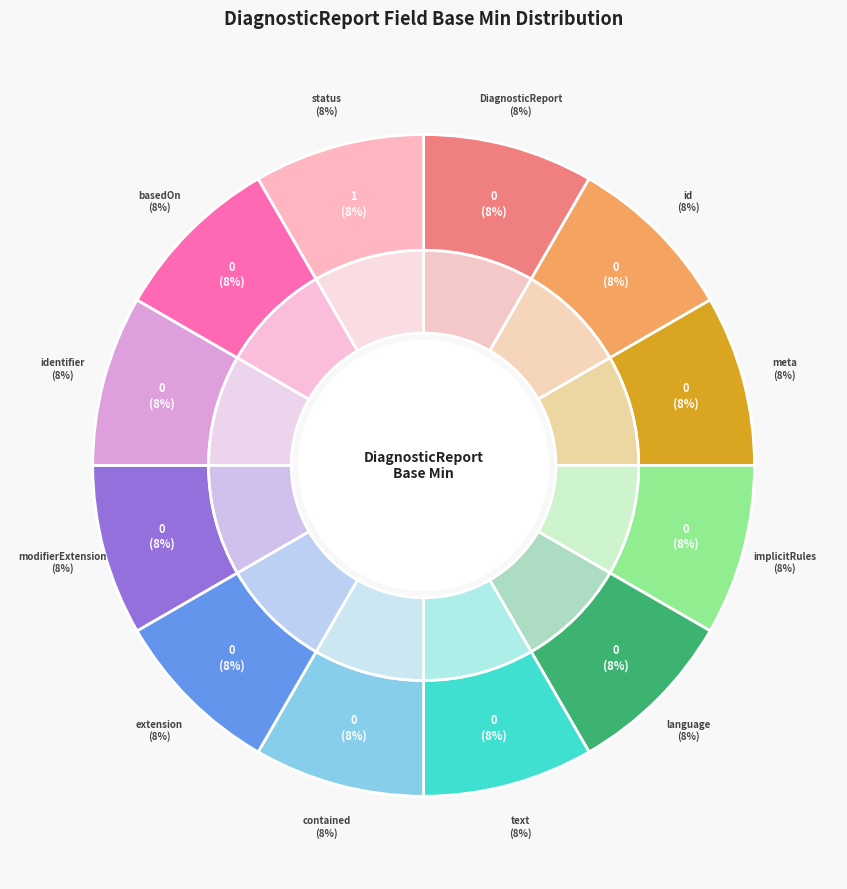

Does any single category account for the majority?

No